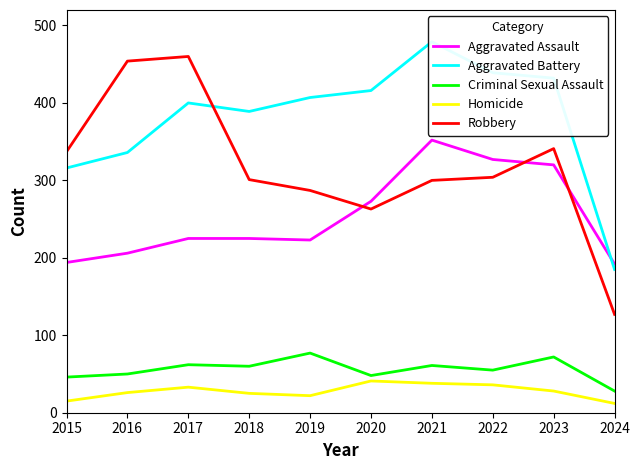

Reading right to left, list all the values displayed in this chart.

Aggravated Assault: 192	320	327	352	273	223	225	225	206	194
Aggravated Battery: 185	432	439	479	416	407	389	400	336	316
Criminal Sexual Assault: 28	72	55	61	48	77	60	62	50	46
Homicide: 12	28	36	38	41	22	25	33	26	15
Robbery: 127	341	304	300	263	287	301	460	454	337